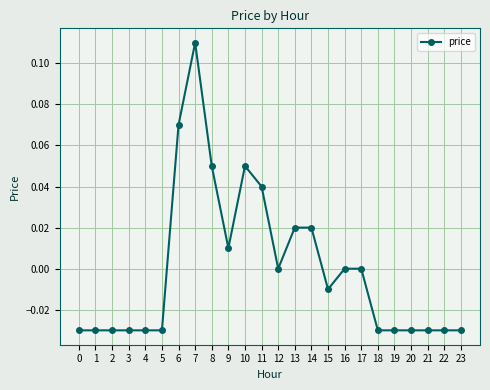

What is the change in value from 0 to 8?

+0.1